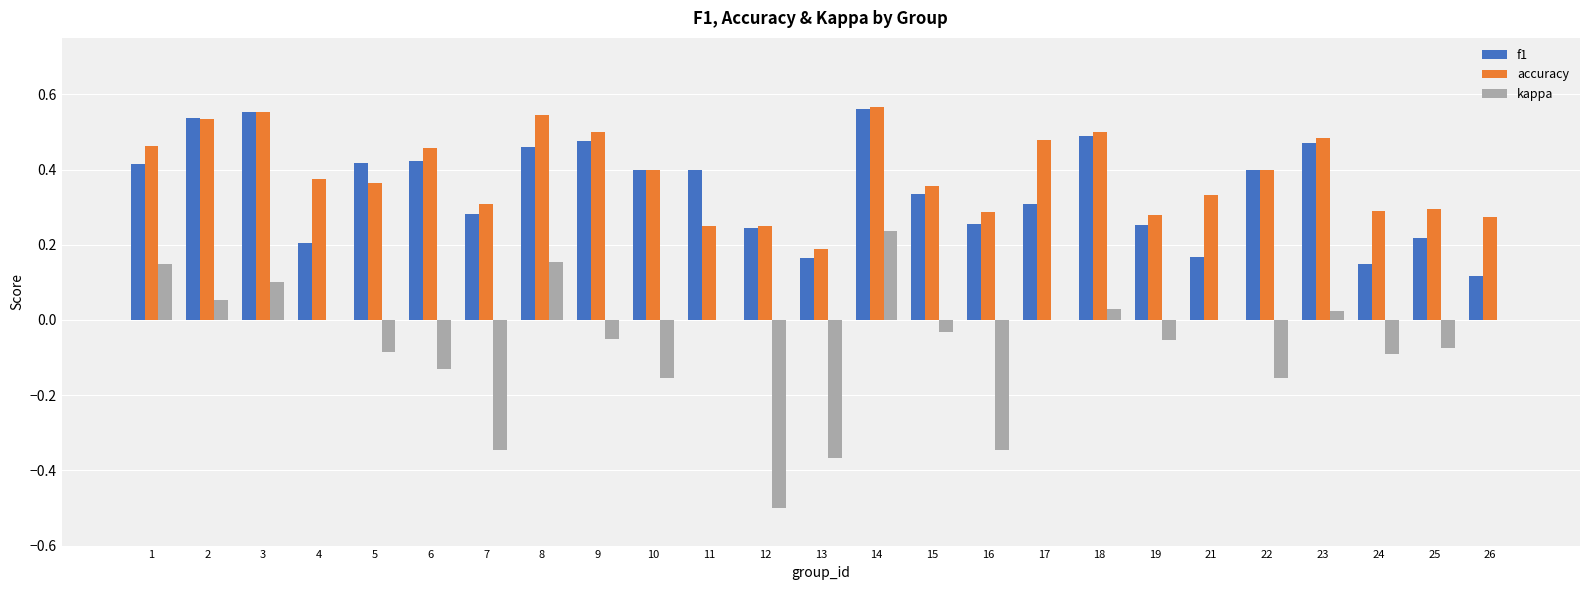

What is the sum of all accuracy values?

9.7